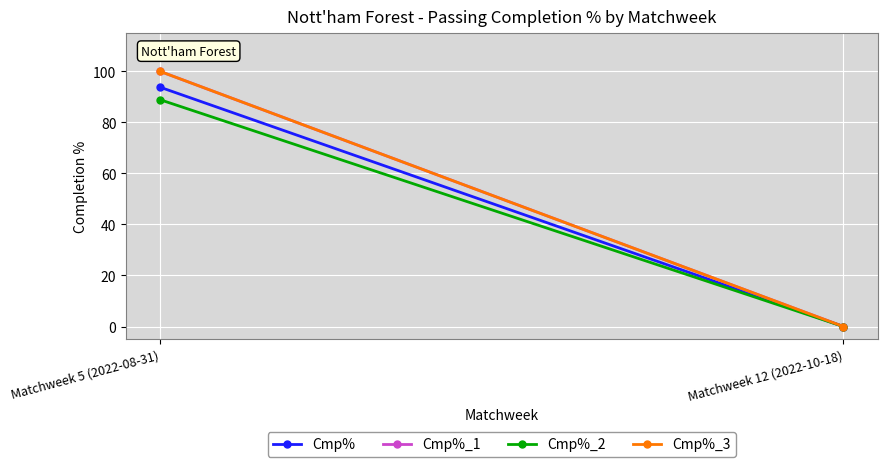

How many lines are shown in the chart?

4